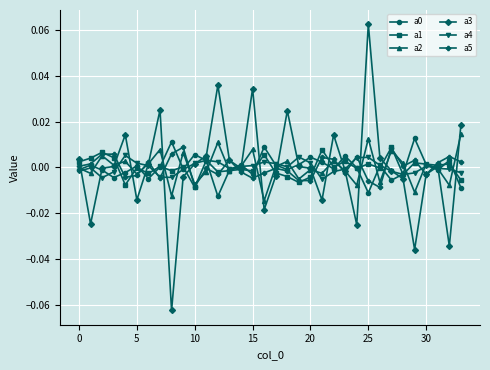

True or false: a4 has more than 1 interior local peaks.

True